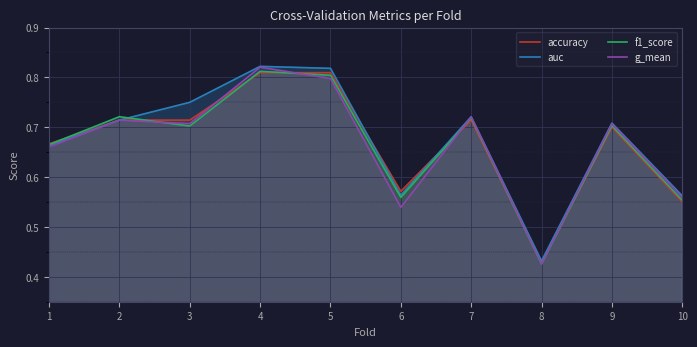

Is it true that g_mean equals 0.5 at 3?

False